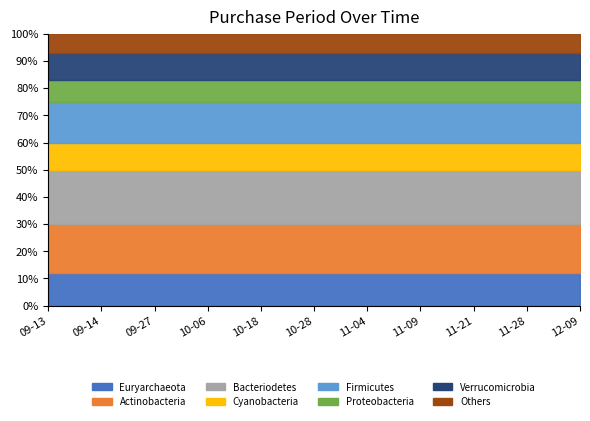

At which category does the data reach its first local peak?

2016-09-27